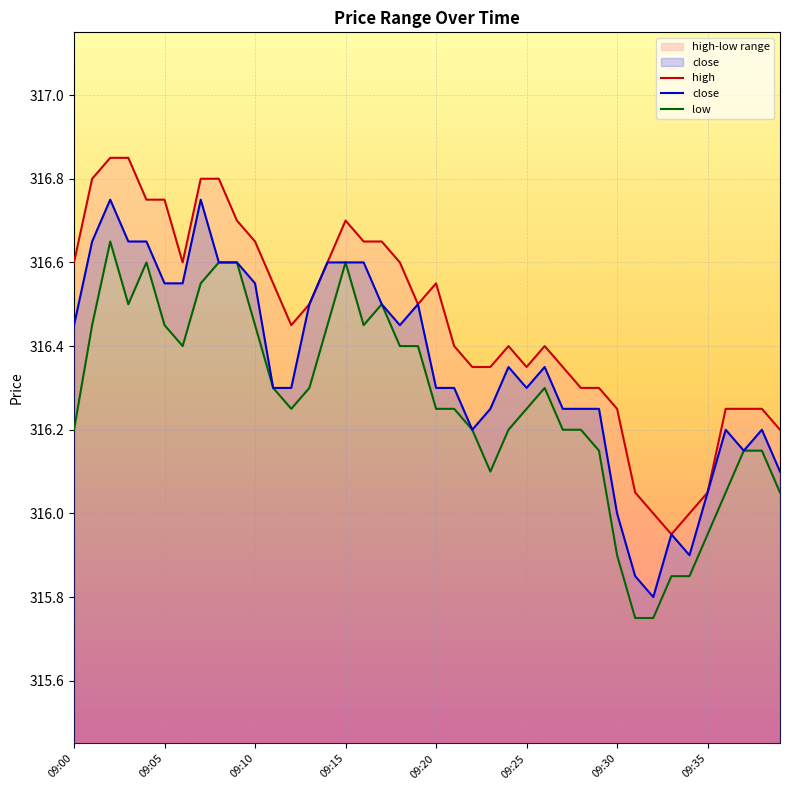

Where is the first local maximum for high?

09:15